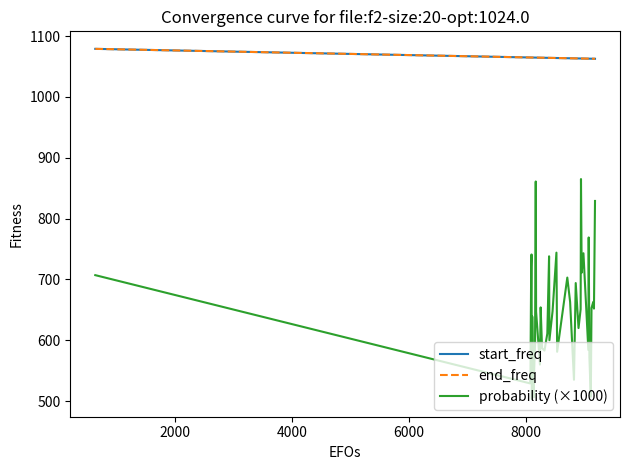

What is the lowest value of the end_freq series?

1062.8